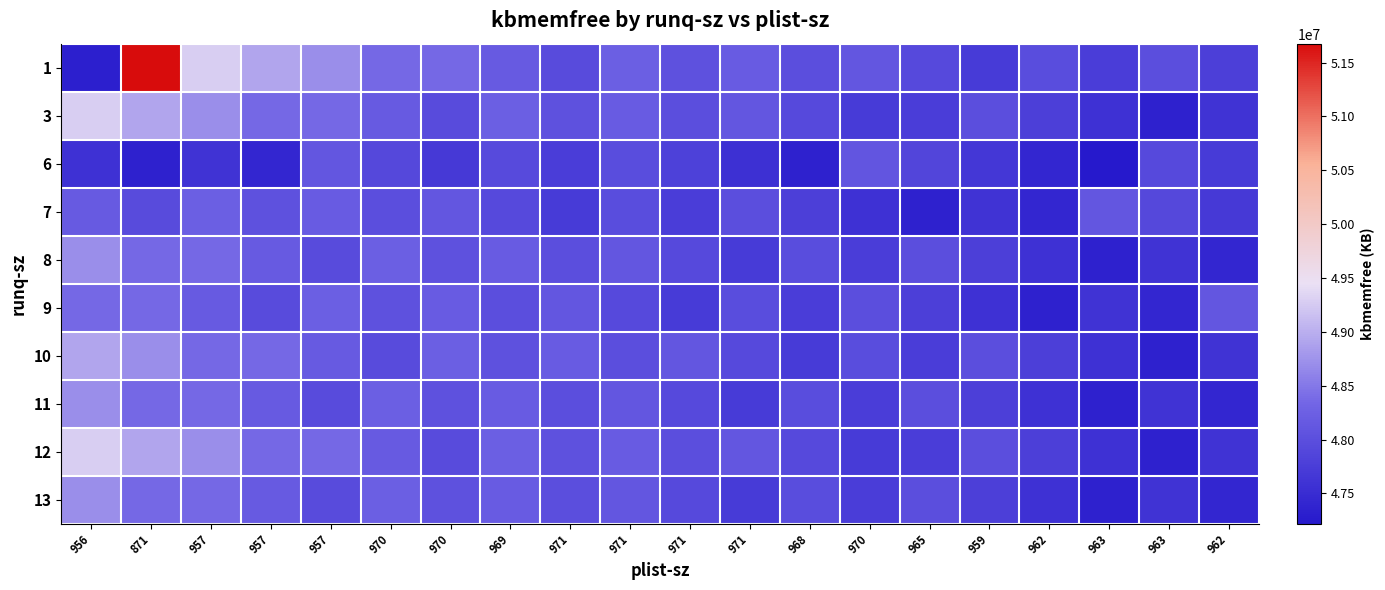

At how many categories does at least one series exceed 51639721?

1